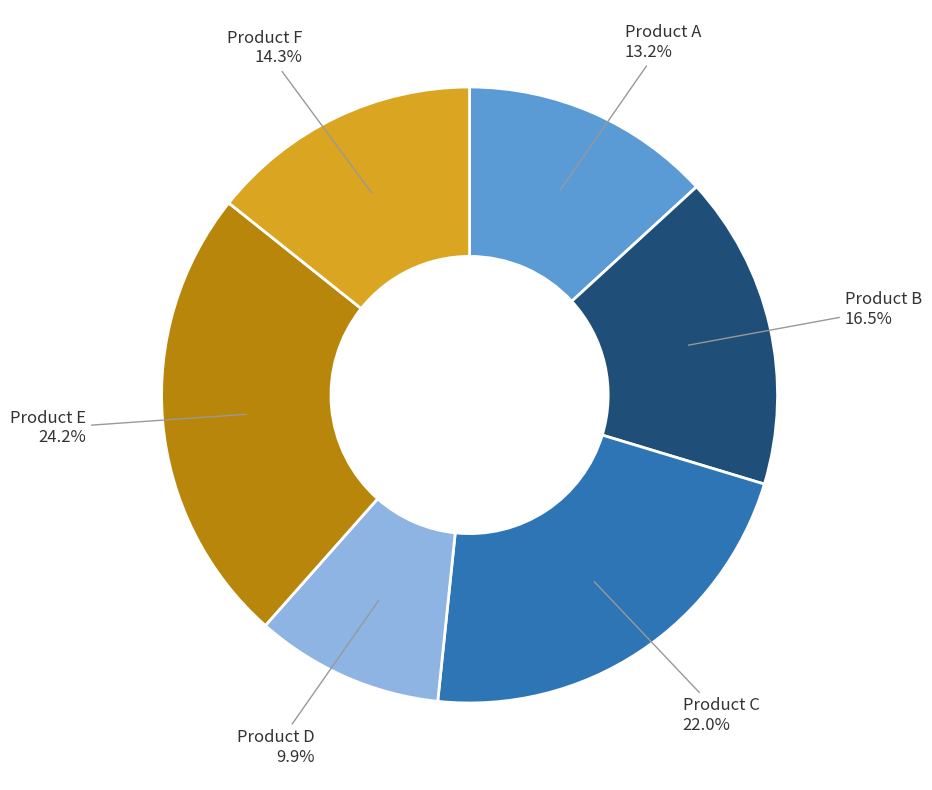

Approximately how many times larger is the value at Product D compared to Product C?

0.5